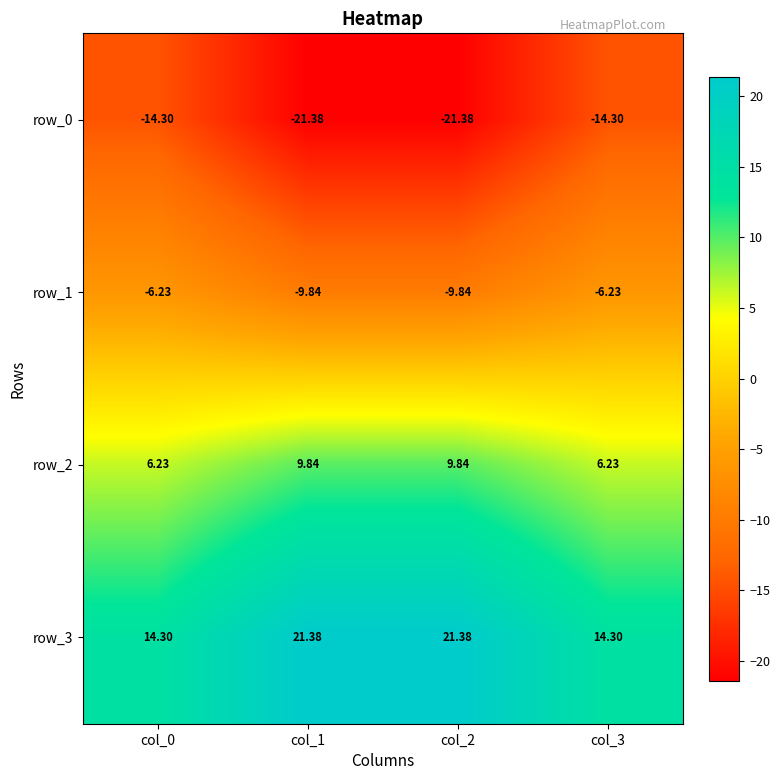

Reading left to right, extract all data points from this chart.

row_0: col_0=-14.3	col_1=-21.4	col_2=-21.4	col_3=-14.3
row_1: col_0=-6.2	col_1=-9.8	col_2=-9.8	col_3=-6.2
row_2: col_0=6.2	col_1=9.8	col_2=9.8	col_3=6.2
row_3: col_0=14.3	col_1=21.4	col_2=21.4	col_3=14.3